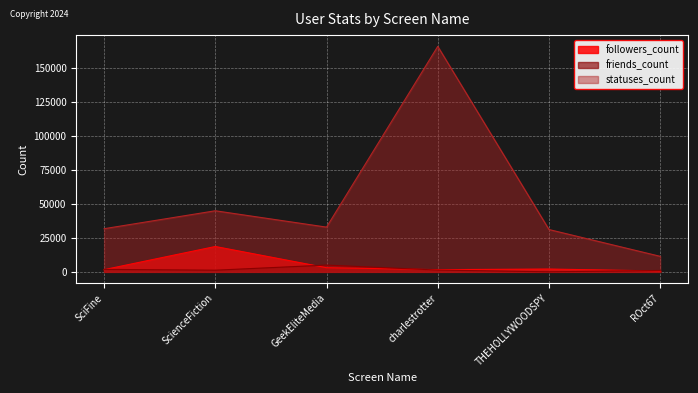

In followers_count, how many points are higher than both neighbors (excluding endpoints)?

2